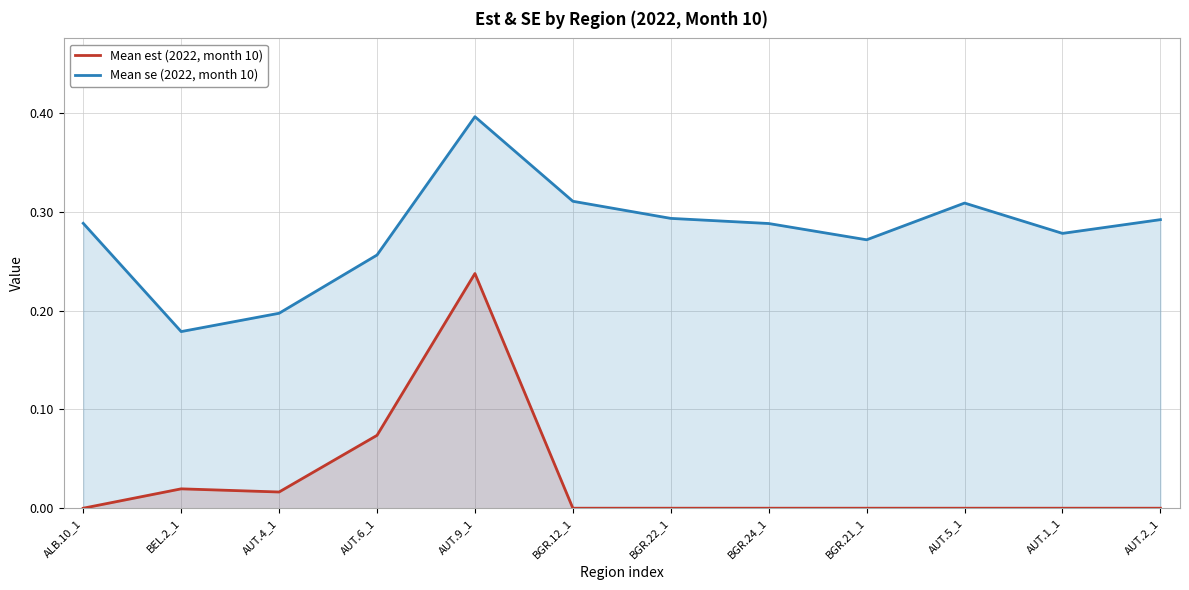

Rank the series by their average value, from highest to lowest.

Mean se (2022, month 10), Mean est (2022, month 10)